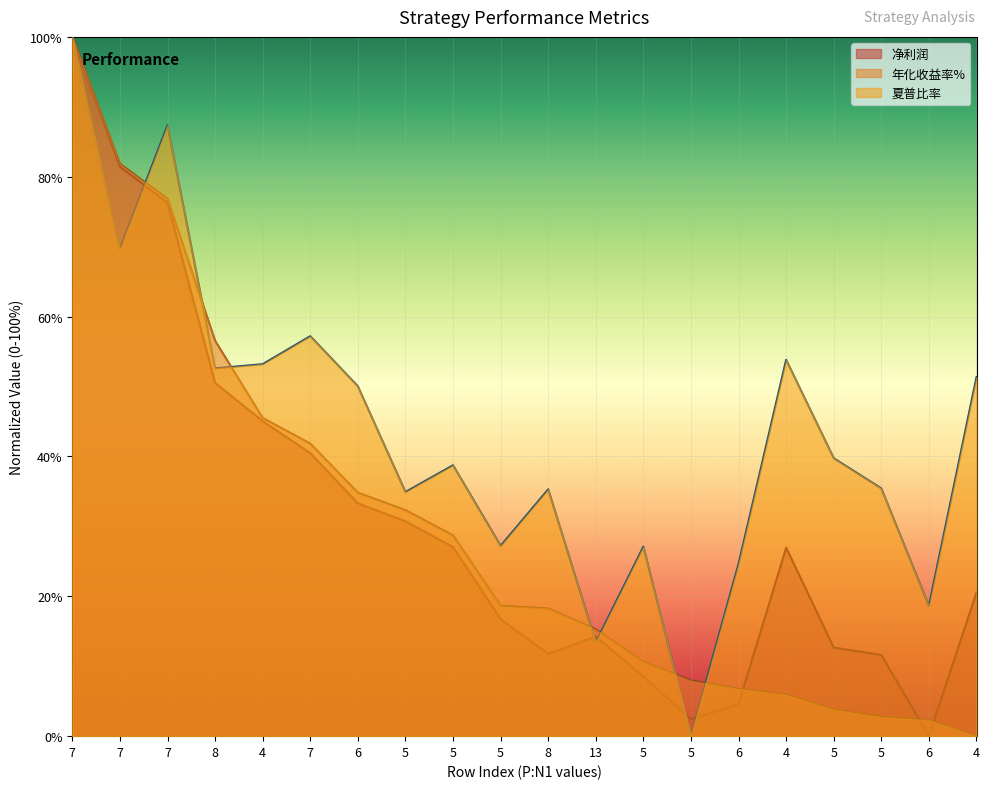

Which series changed the most between 7 and 5?

年化收益率%